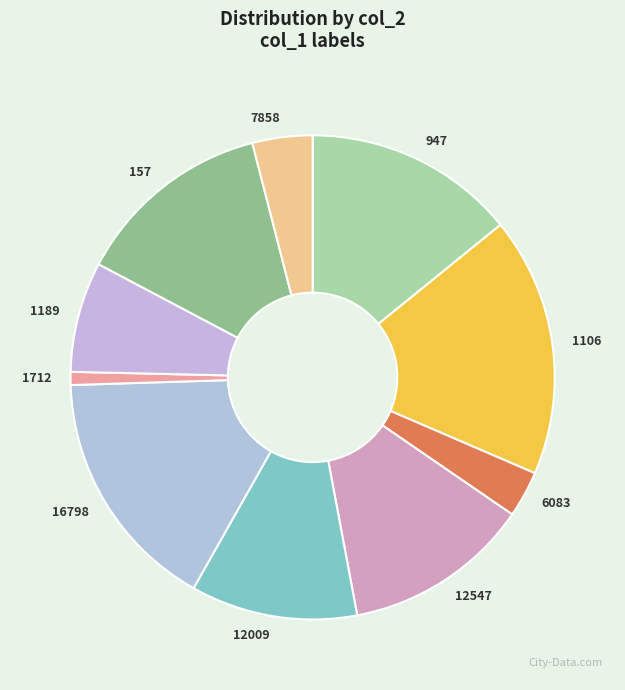

How many slices are in this pie chart?

10